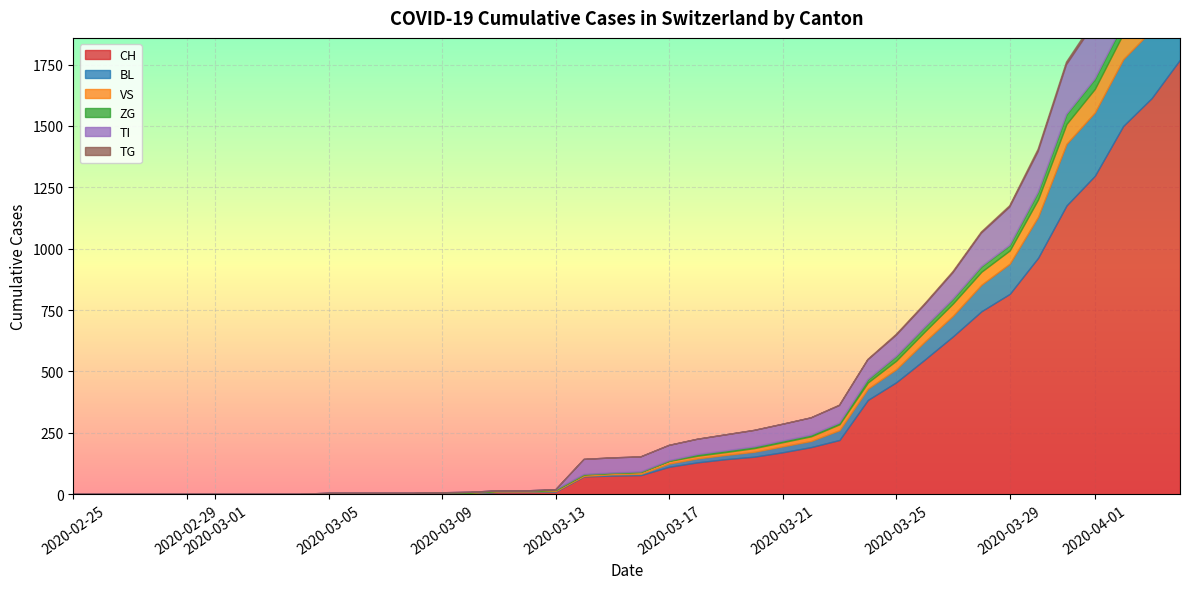

At 2020-03-26, list the series in order from largest to smallest.

CH, TI, BL, VS, ZG, TG